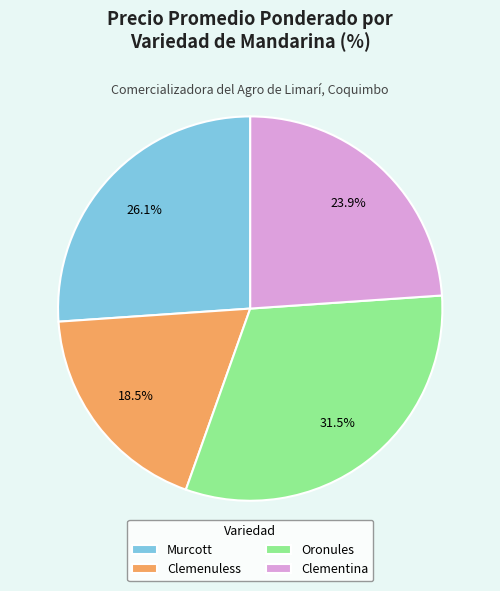

How many slices are in this pie chart?

4